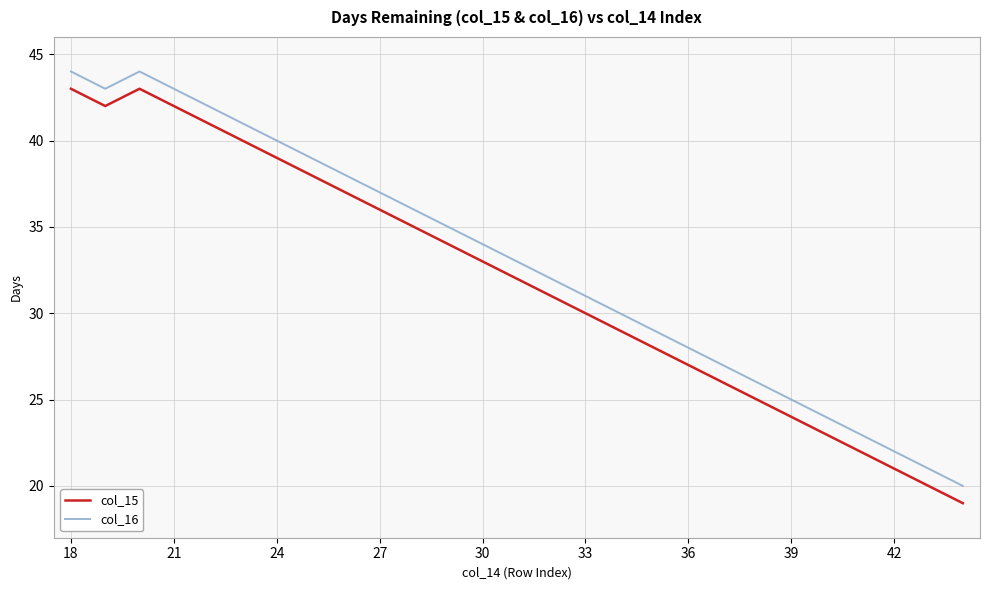

What is the greatest value displayed?

44